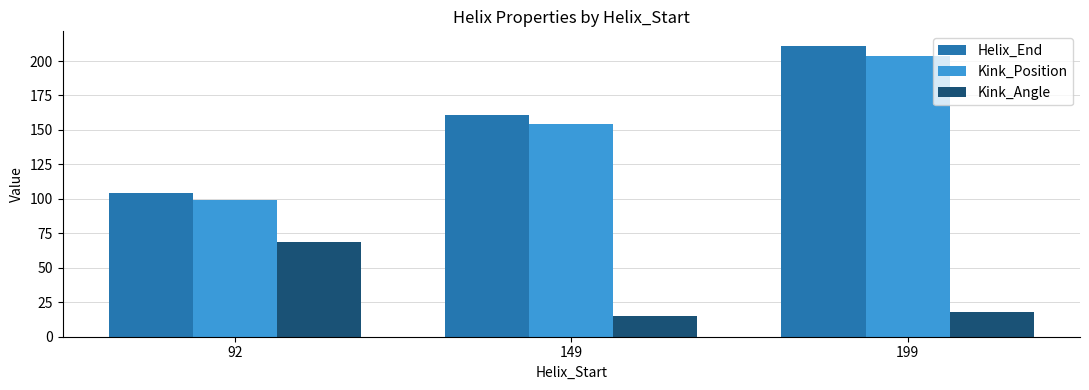

Rank the series by their maximum value, from highest to lowest.

Helix_End, Kink_Position, Kink_Angle